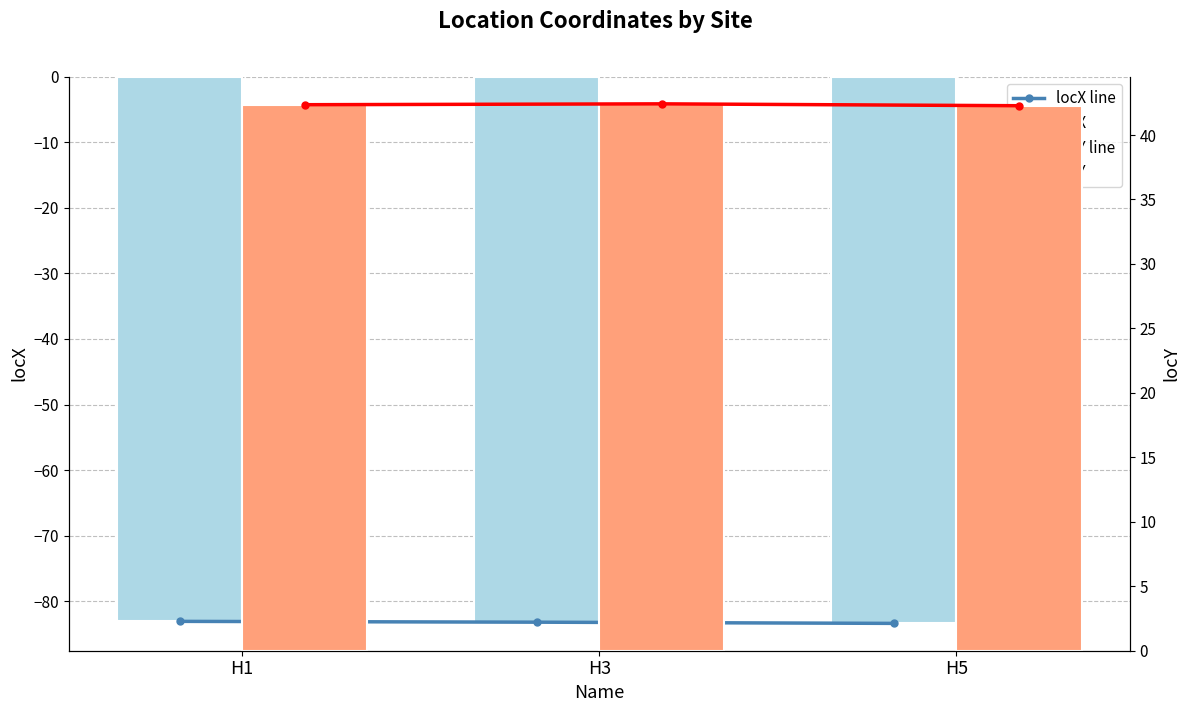

What is the minimum value shown in the chart?

-83.4